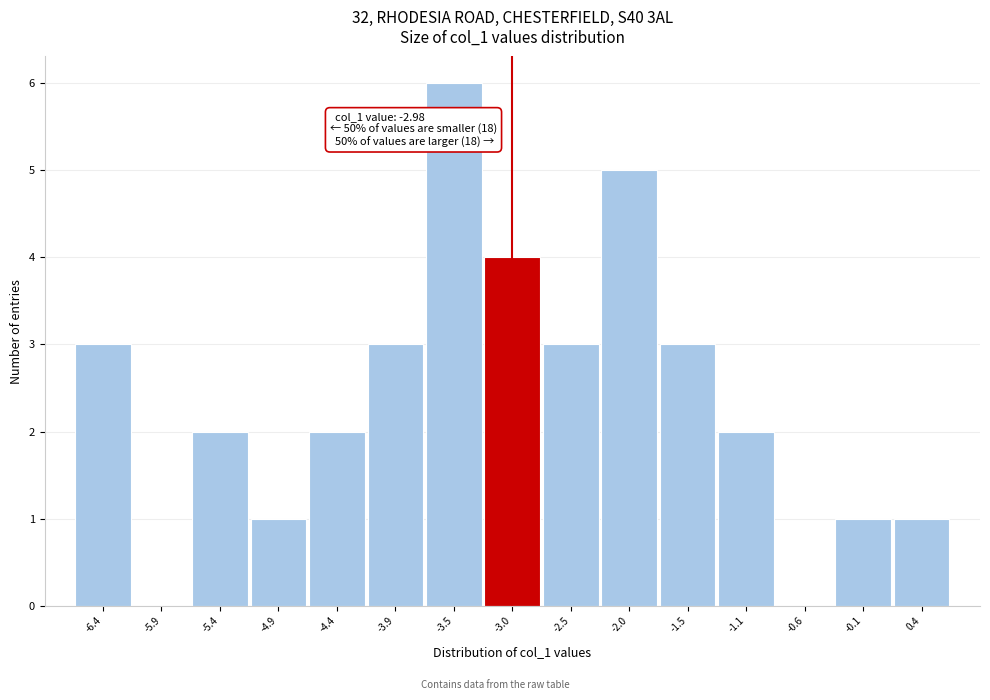

Over which range of the x-axis is the bar tallest?

-3.70 to -3.20